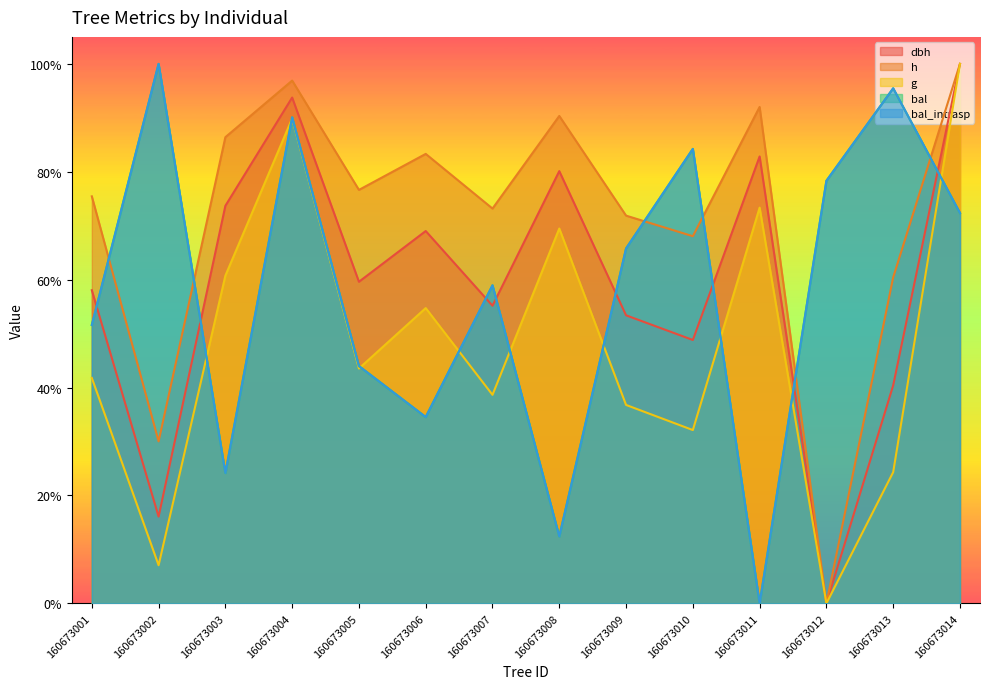

Reading left to right, extract all data points from this chart.

dbh: 160673001=0.6	160673002=0.2	160673003=0.7	160673004=0.9	160673005=0.6	160673006=0.7	160673007=0.6	160673008=0.8	160673009=0.5	160673010=0.5	160673011=0.8	160673012=0.0	160673013=0.4	160673014=1.0
h: 160673001=0.8	160673002=0.3	160673003=0.9	160673004=1.0	160673005=0.8	160673006=0.8	160673007=0.7	160673008=0.9	160673009=0.7	160673010=0.7	160673011=0.9	160673012=0.0	160673013=0.6	160673014=1.0
g: 160673001=0.4	160673002=0.1	160673003=0.6	160673004=0.9	160673005=0.4	160673006=0.5	160673007=0.4	160673008=0.7	160673009=0.4	160673010=0.3	160673011=0.7	160673012=0.0	160673013=0.2	160673014=1.0
bal: 160673001=0.5	160673002=1.0	160673003=0.2	160673004=0.9	160673005=0.4	160673006=0.3	160673007=0.6	160673008=0.1	160673009=0.7	160673010=0.8	160673011=0.0	160673012=0.8	160673013=1.0	160673014=0.7
bal_intrasp: 160673001=0.5	160673002=1.0	160673003=0.2	160673004=0.9	160673005=0.4	160673006=0.3	160673007=0.6	160673008=0.1	160673009=0.7	160673010=0.8	160673011=0.0	160673012=0.8	160673013=1.0	160673014=0.7